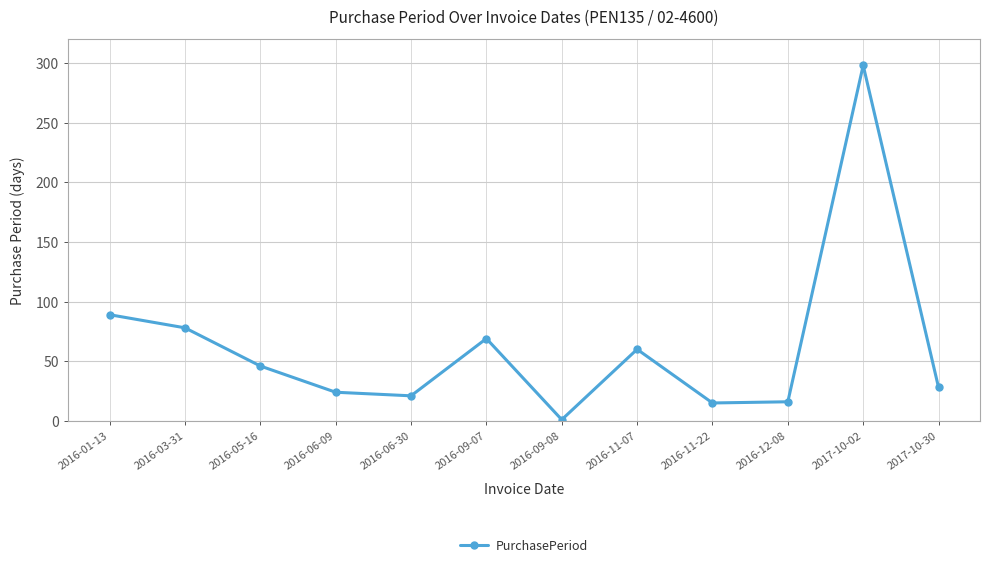

What is the sum of the values at 2016-05-16 and 2016-12-08?

62